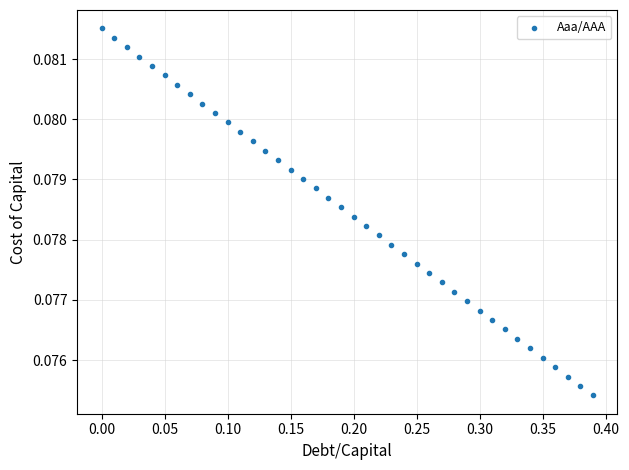

What is the range of X values (max minus min)?

0.4